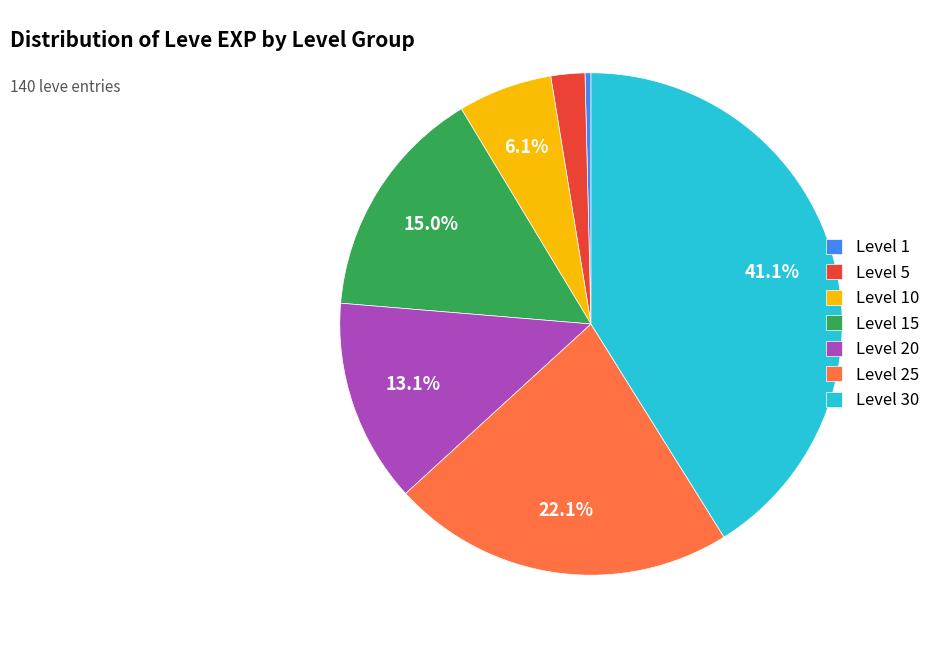

Which slice is the largest?

Level 30